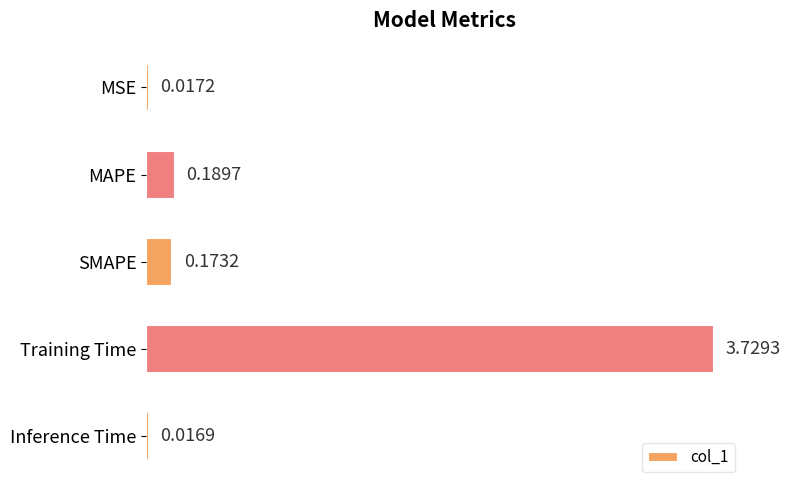

List the labels in order of value, largest first.

Training Time, MAPE, SMAPE, MSE, Inference Time